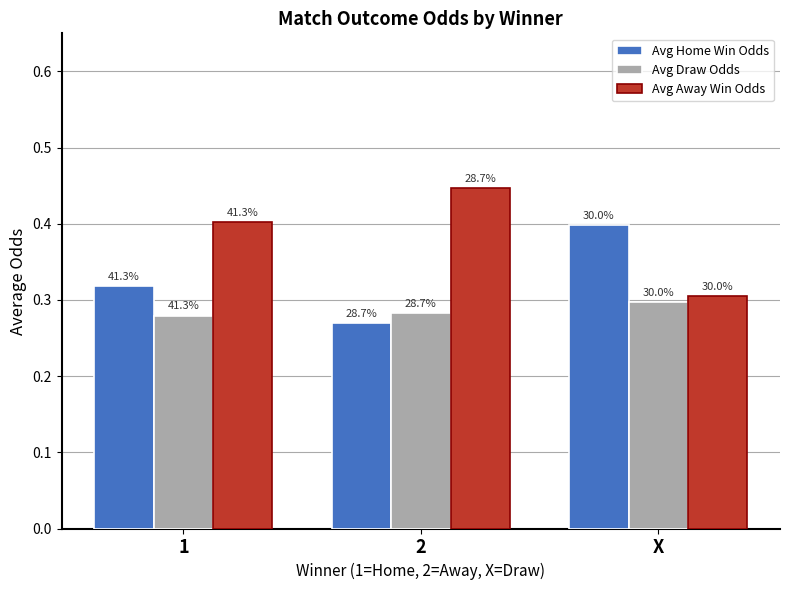

How many bars are there in each group?

3